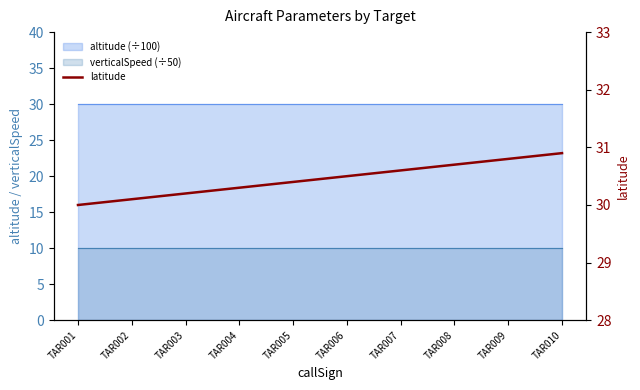

What is the difference between the maximum and minimum values?

0.9